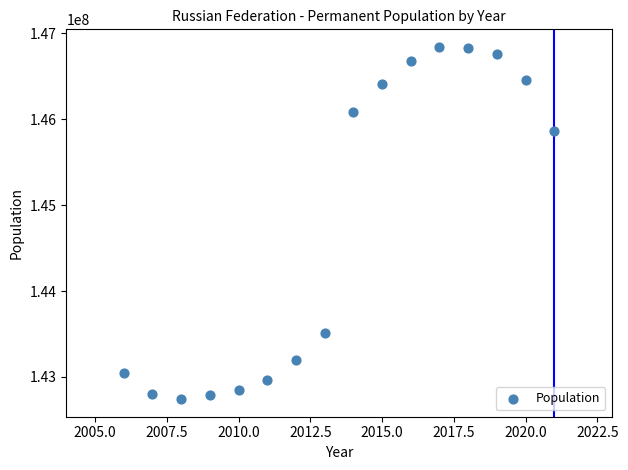

What is the range of Y values (max minus min)?

4100035